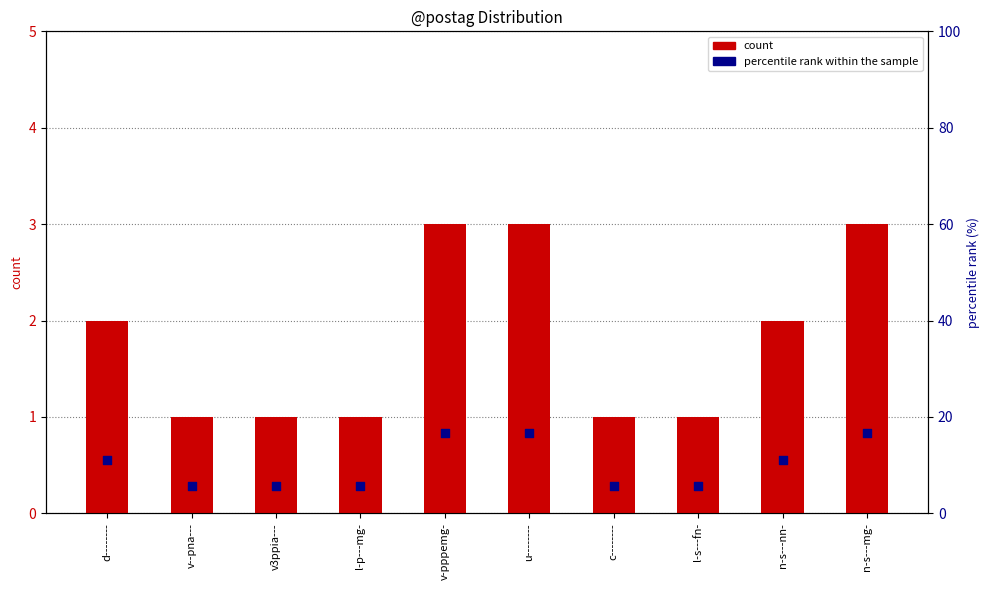

What are all the series names shown in the legend?

count, percentile rank within the sample